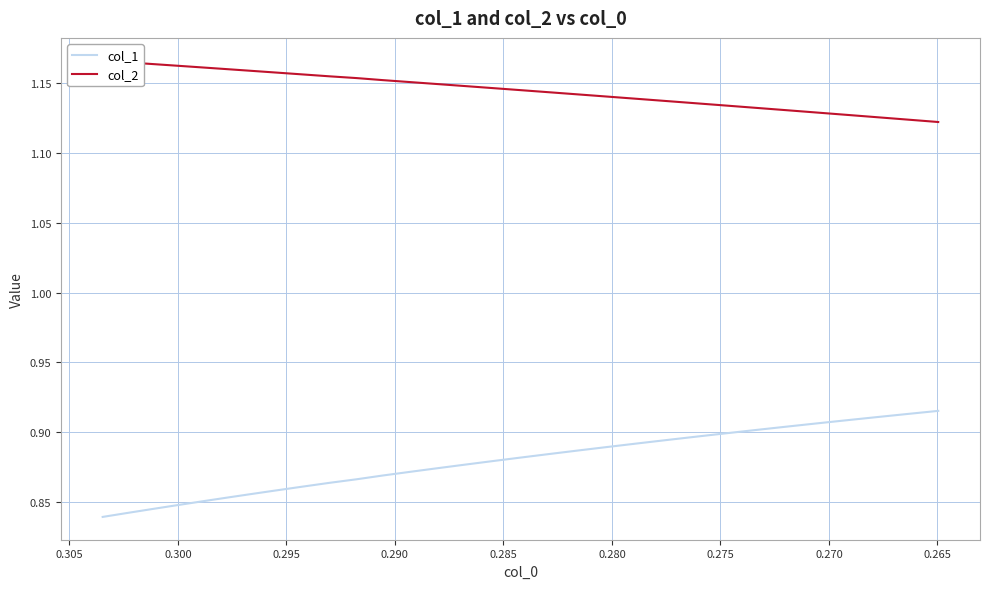

True or false: col_1 and col_2 intersect in this chart.

False